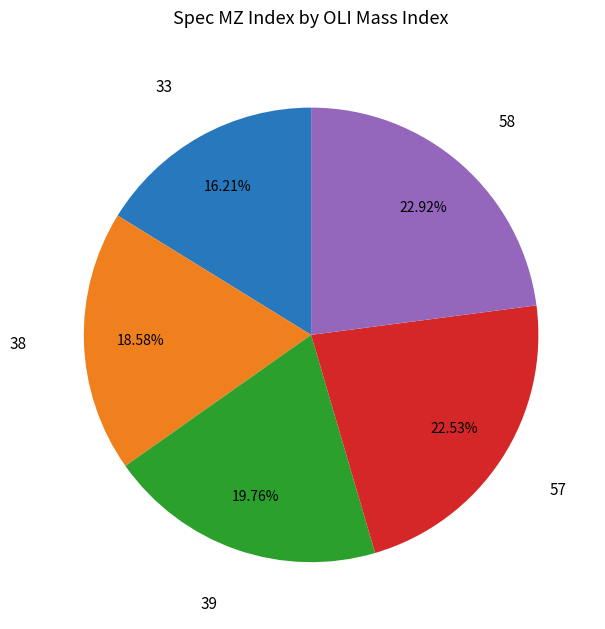

Is there a majority slice in this chart?

No